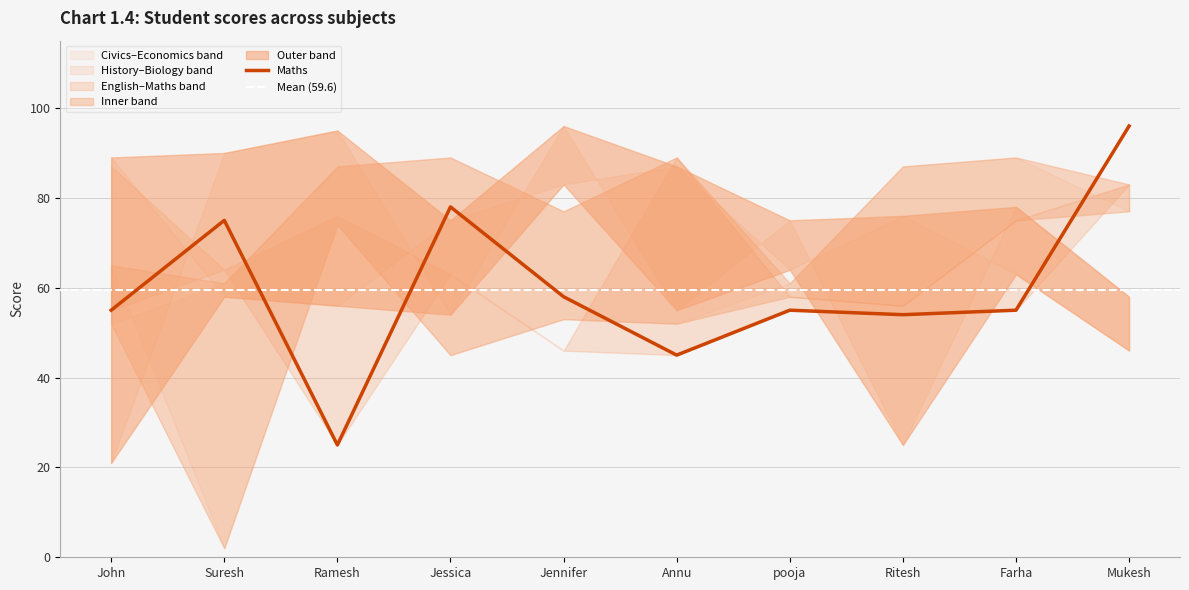

True or false: Biology and Maths intersect in this chart.

True